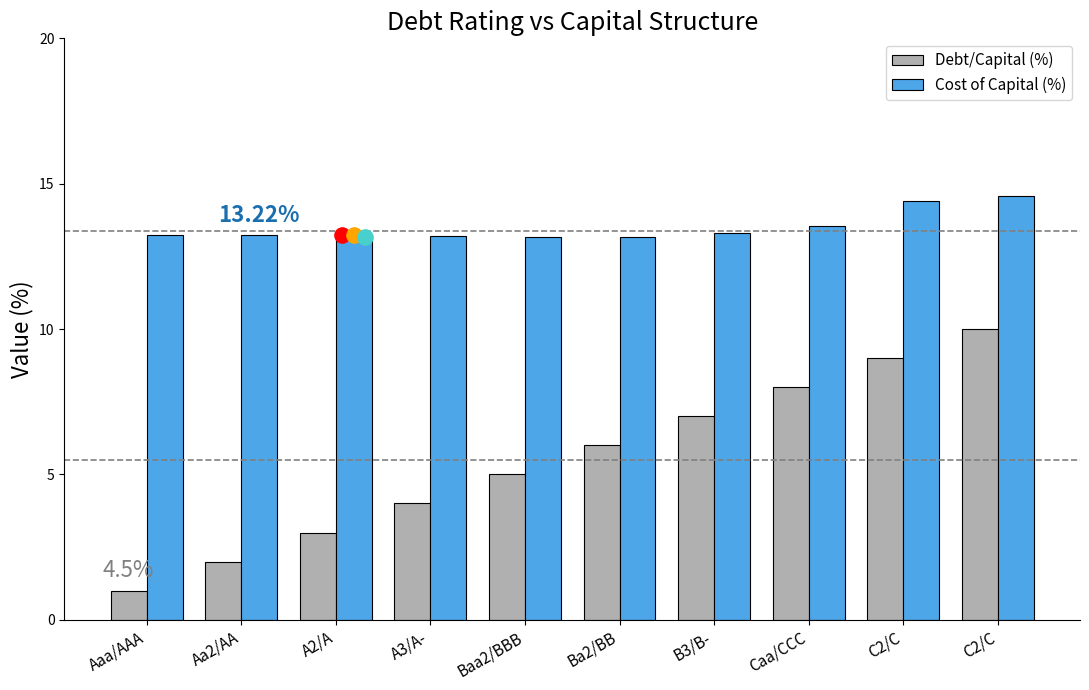

Is the value of Cost of Capital (%) at A2/A greater than the value of Debt/Capital (%) at A2/A?

Yes